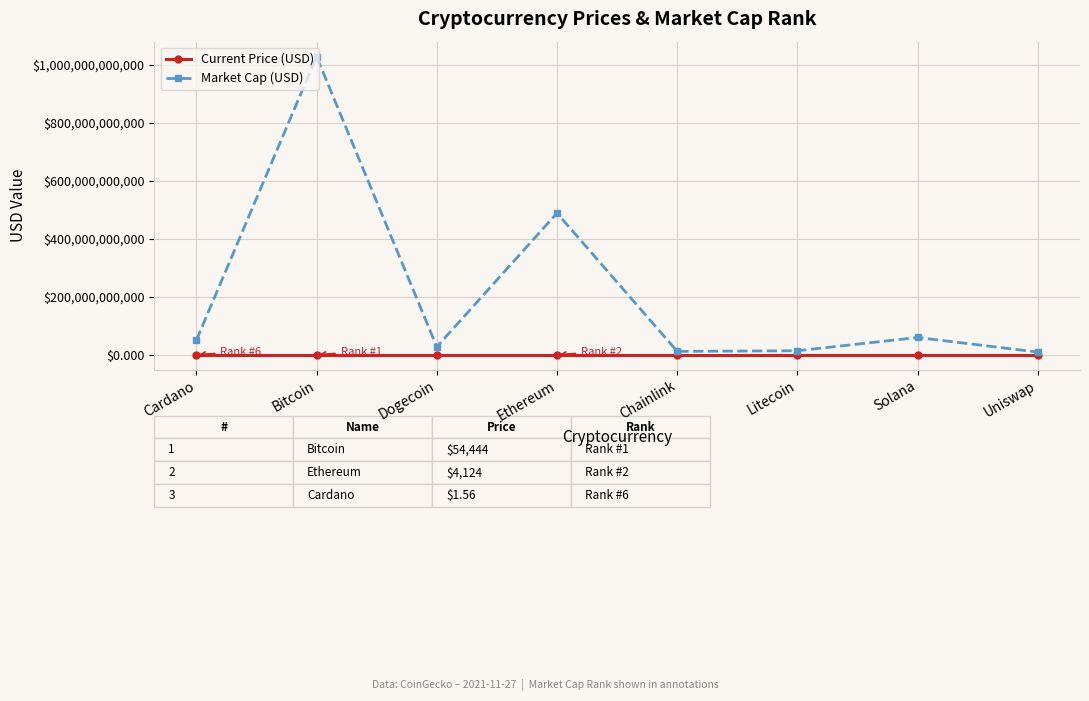

What is the difference between the Market Cap (USD) values at Ethereum and Solana?

428611770767.0